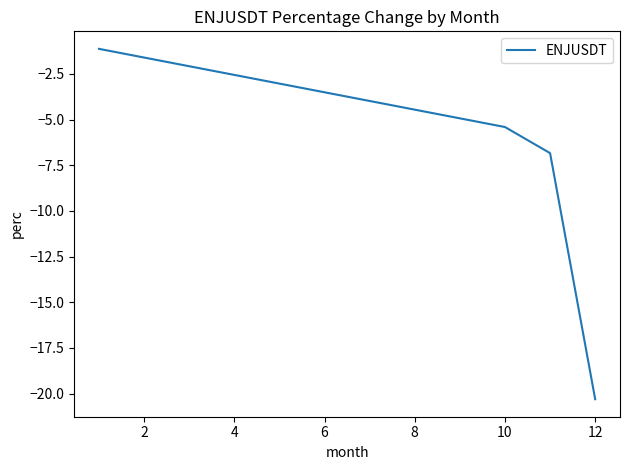

True or false: the data has more than 2 interior local peaks.

False